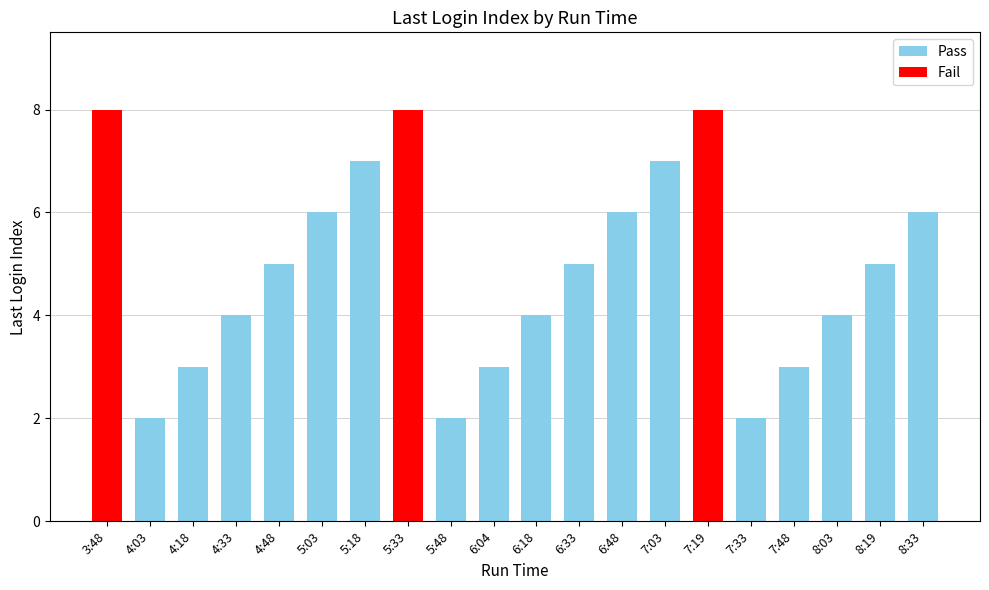

What is the label of the 3rd bar from the right?

8:03